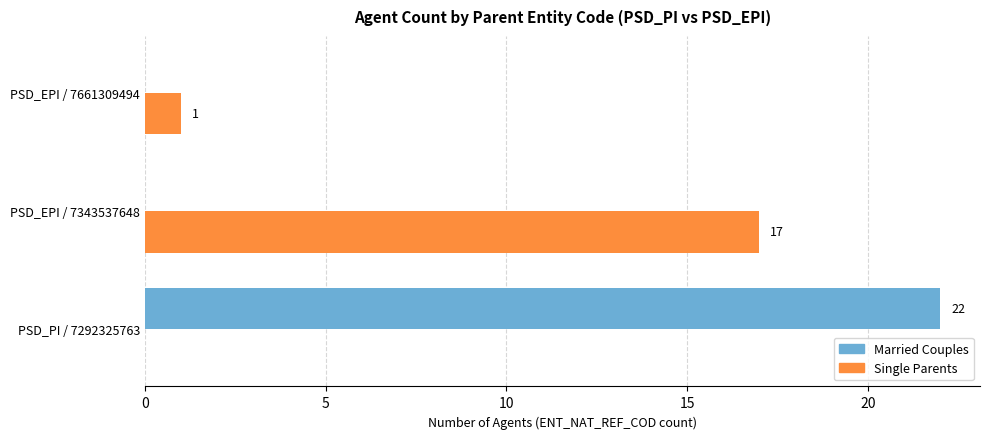

Between PSD_PI / 7292325763 and PSD_EPI / 7343537648, which series saw the biggest shift?

Married Couples